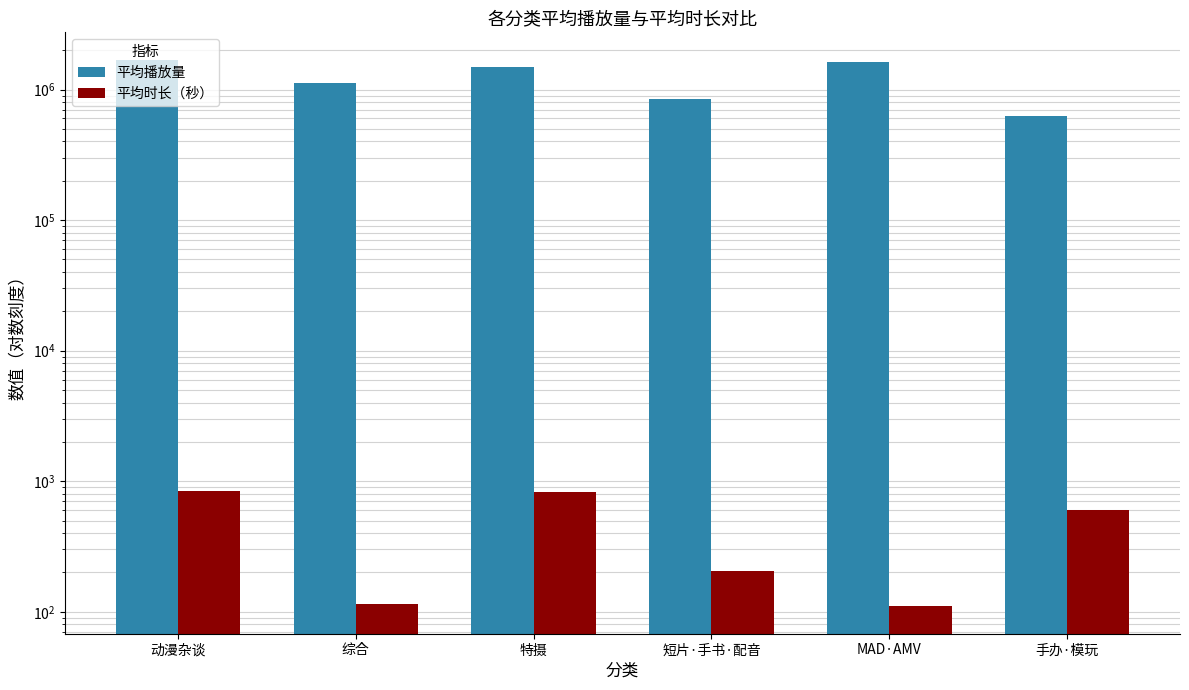

Does the chart contain stacked bars?

No